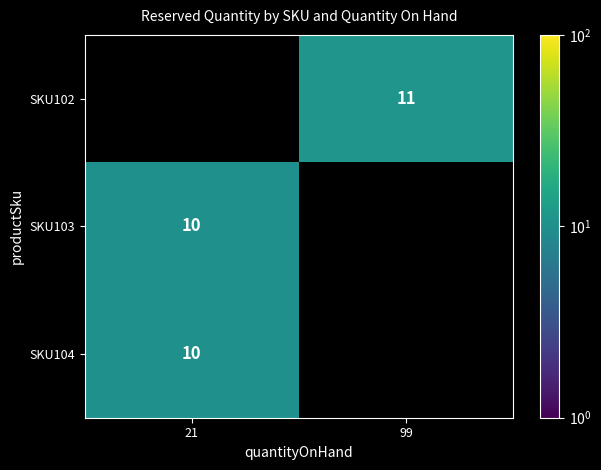

The value of SKU104 at 21 is 10. True or false?

True